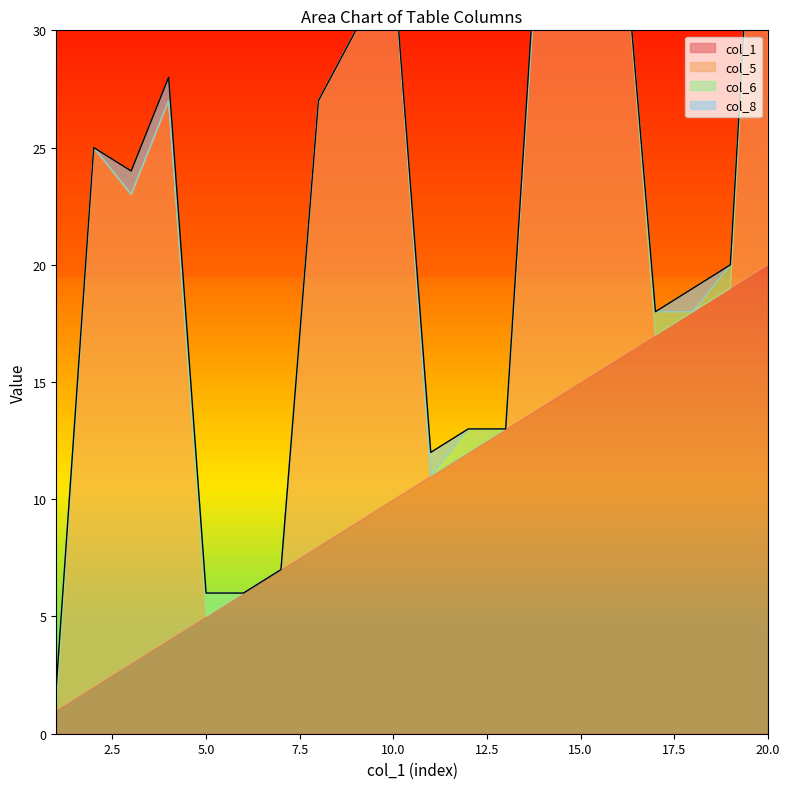

How many distinct data groups are displayed?

4